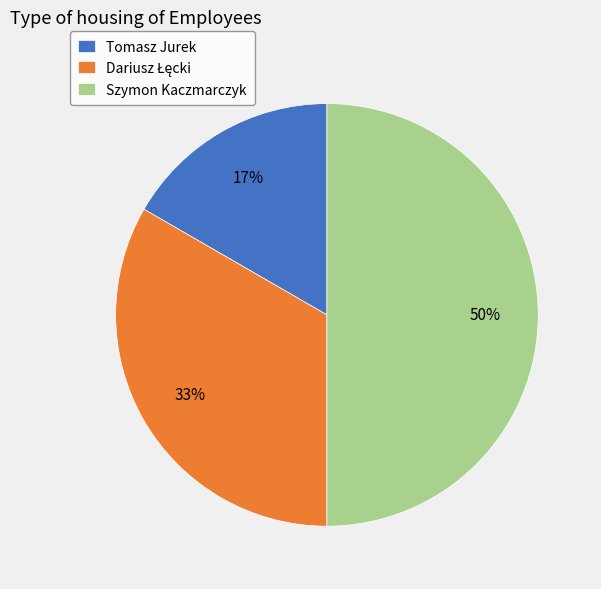

To the nearest percent, what percentage of the pie is Tomasz Jurek?

17%